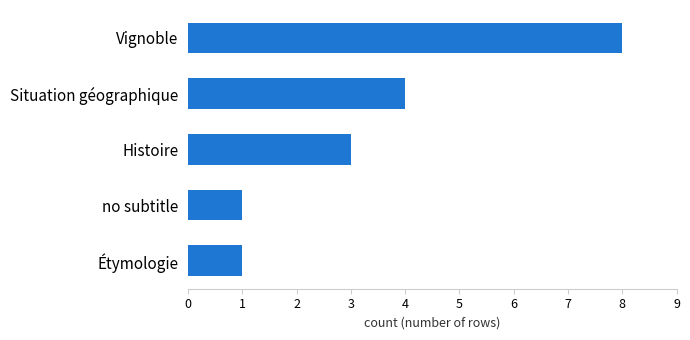

What is the sum of all values?

17